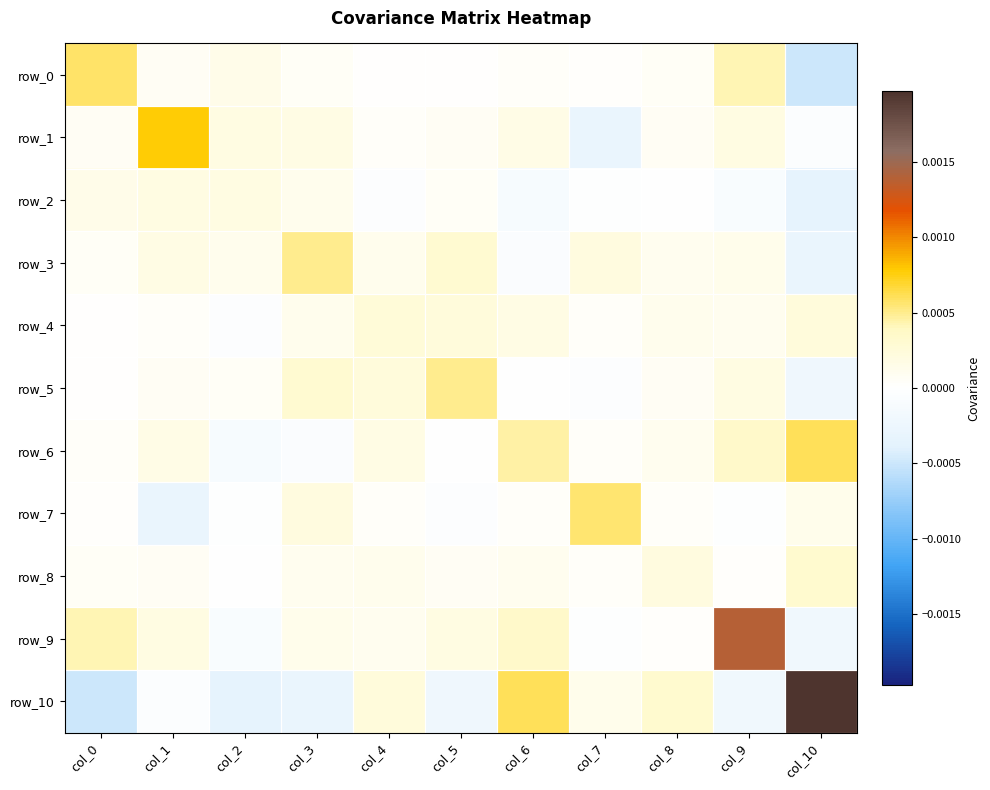

Where is row_7 nearest to the value 0?

col_2